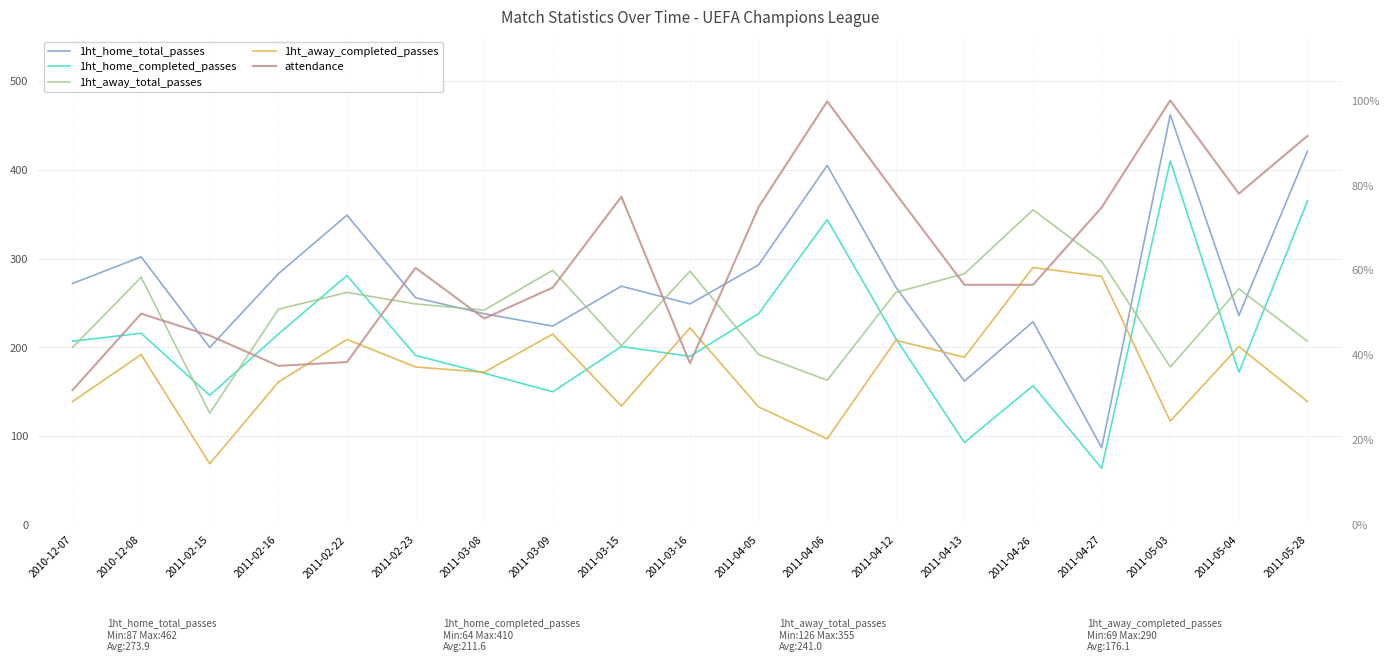

Is the value of 1ht_away_total_passes at 2011-02-16 greater than the value of 1ht_away_completed_passes at 2011-04-06?

Yes